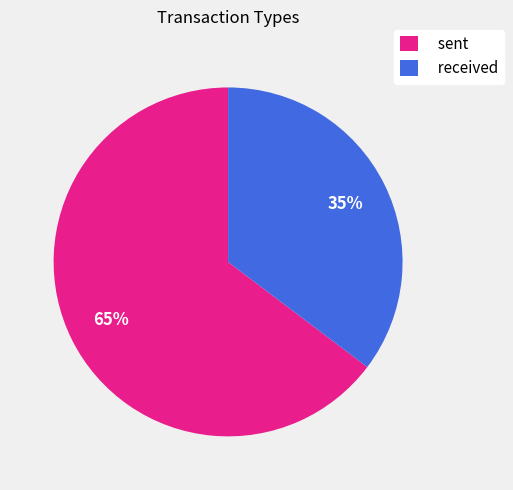

Which slice is the largest?

sent